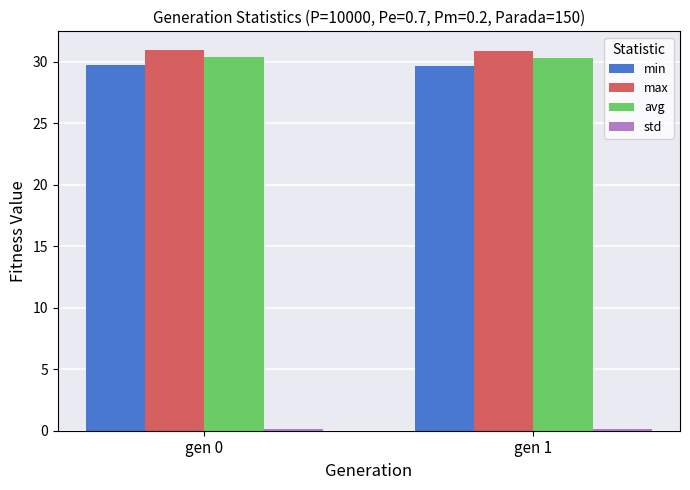

What is the maximum value shown in the chart?

30.9